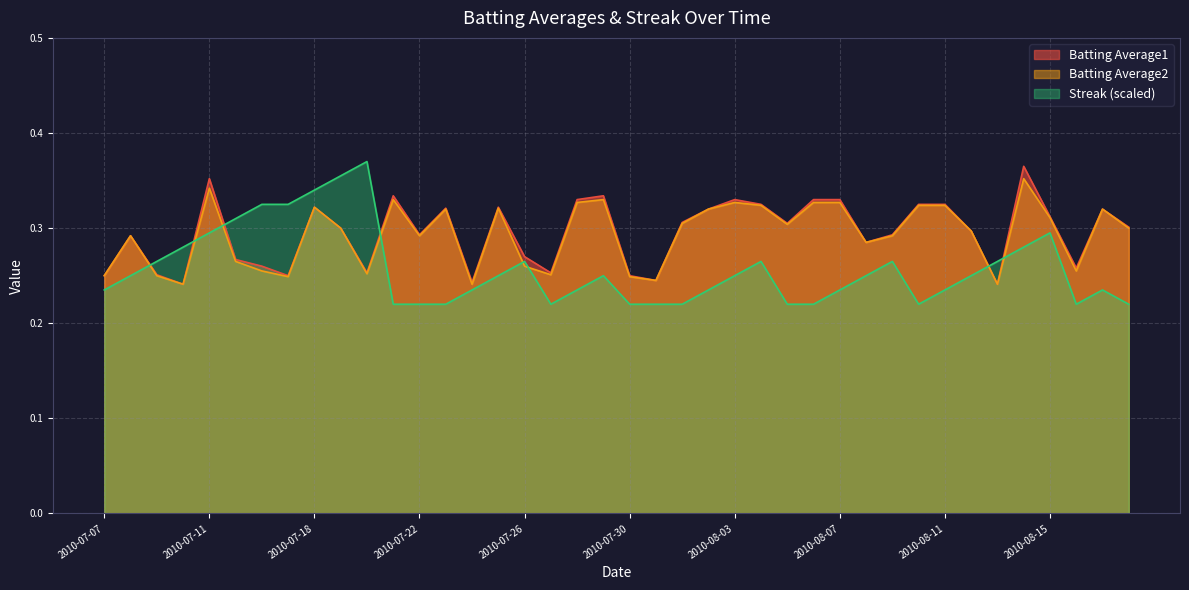

Reading left to right, list all the values displayed in this chart.

Batting Average1: 0.2	0.3	0.3	0.2	0.4	0.3	0.3	0.2	0.3	0.3	0.3	0.3	0.3	0.3	0.2	0.3	0.3	0.3	0.3	0.3	0.2	0.2	0.3	0.3	0.3	0.3	0.3	0.3	0.3	0.3	0.3	0.3	0.3	0.3	0.2	0.4	0.3	0.3	0.3	0.3
Batting Average2: 0.2	0.3	0.2	0.2	0.3	0.3	0.3	0.2	0.3	0.3	0.3	0.3	0.3	0.3	0.2	0.3	0.3	0.3	0.3	0.3	0.2	0.2	0.3	0.3	0.3	0.3	0.3	0.3	0.3	0.3	0.3	0.3	0.3	0.3	0.2	0.4	0.3	0.3	0.3	0.3
Streak: 0.2	0.2	0.3	0.3	0.3	0.3	0.3	0.3	0.3	0.4	0.4	0.2	0.2	0.2	0.2	0.2	0.3	0.2	0.2	0.2	0.2	0.2	0.2	0.2	0.2	0.3	0.2	0.2	0.2	0.2	0.3	0.2	0.2	0.2	0.3	0.3	0.3	0.2	0.2	0.2